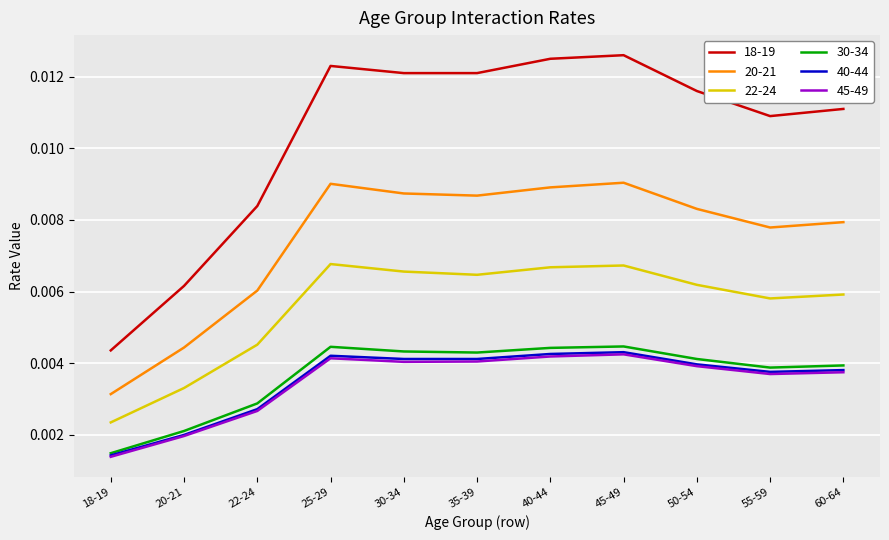

Which series has the largest total across all categories?

18-19